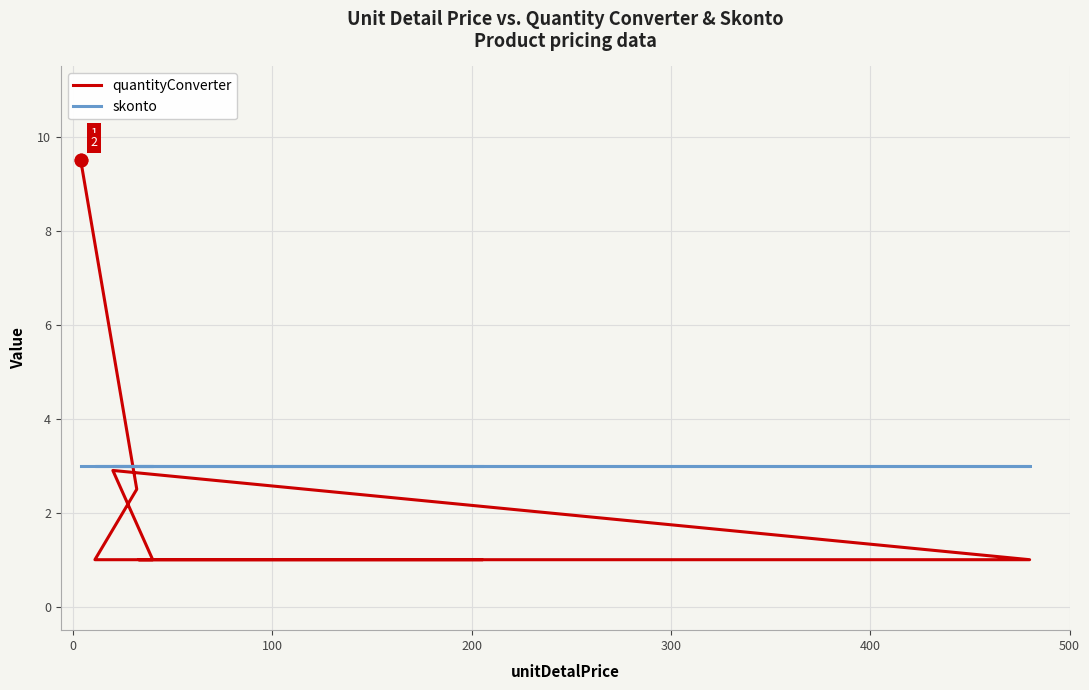

Count the number of data series in this chart.

2